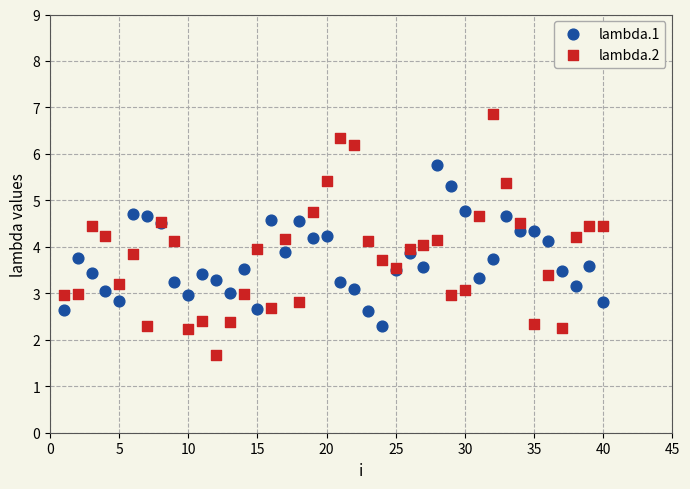

Which series contains the highest Y value?

lambda.2